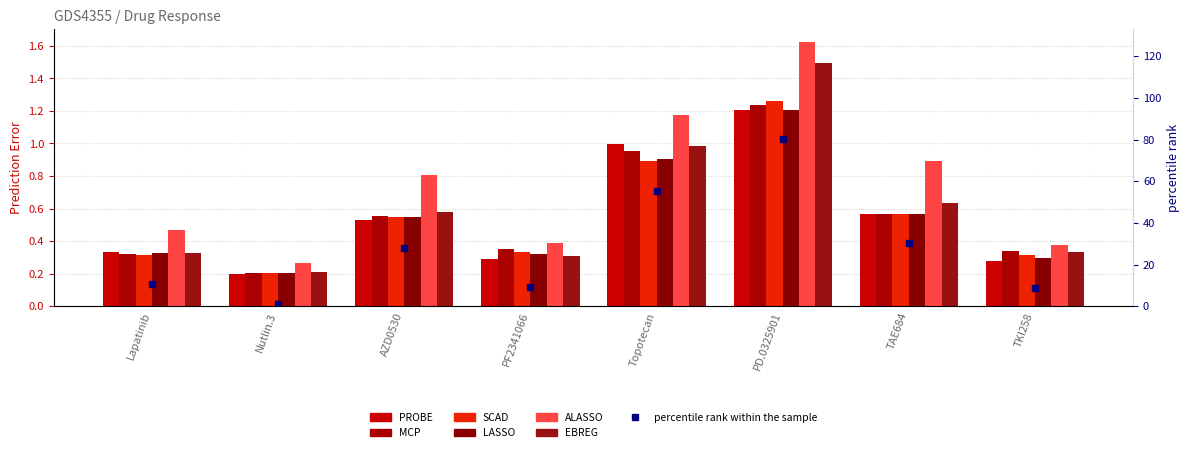

Are the bars grouped side by side (vs. stacked)?

Yes